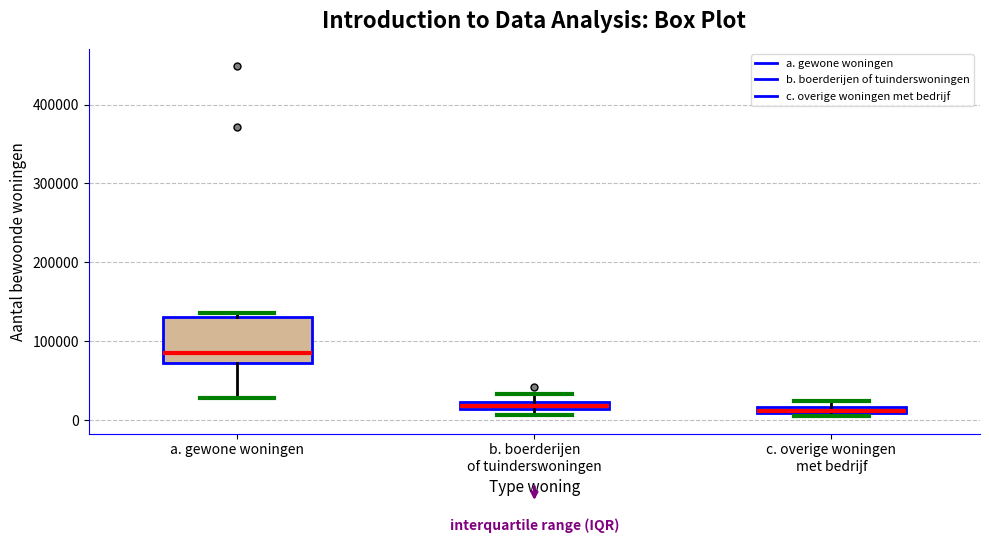

Which box has the highest median line?

a. gewone woningen